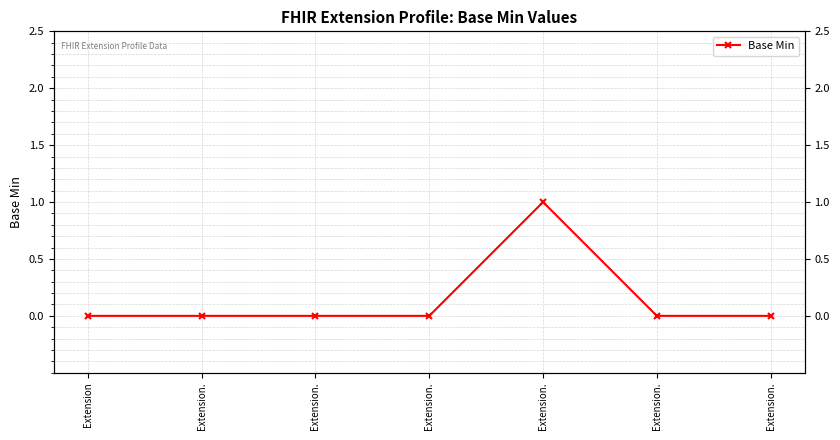

Which has a higher value, Extension or Extension.?

Extension